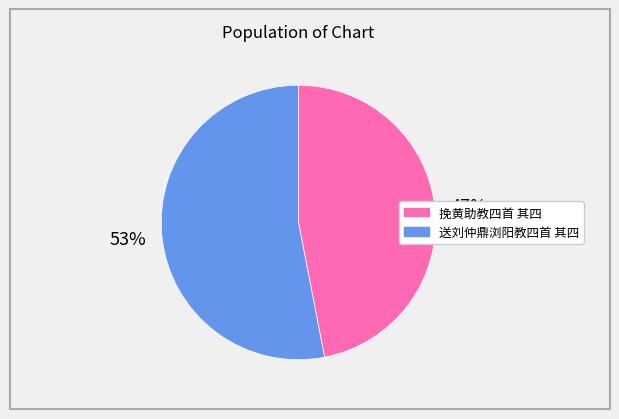

To the nearest percent, what is the combined percentage of 挽黄助教四首 其四 and 送刘仲鼎浏阳教四首 其四?

100%